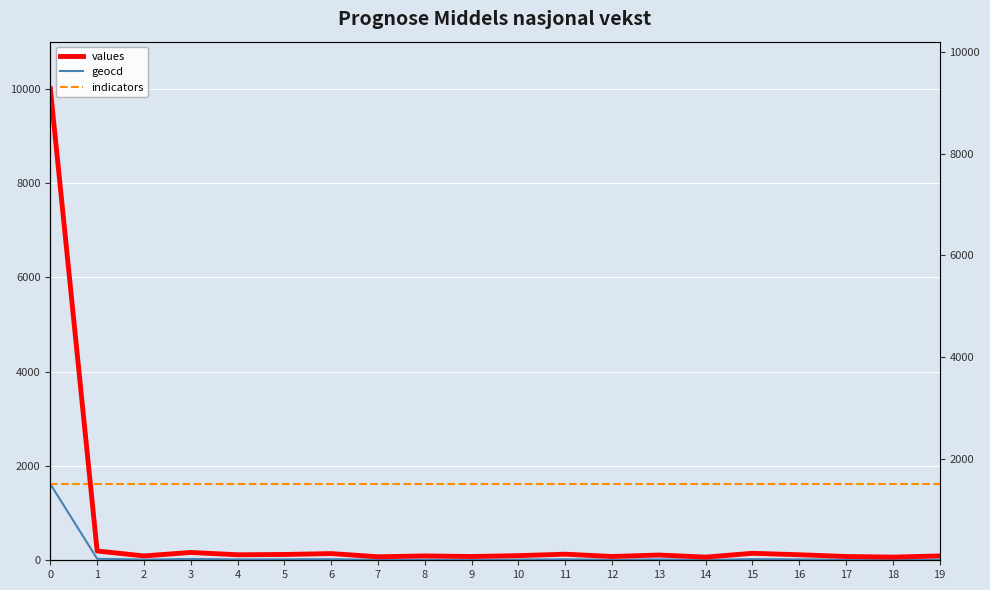

What is the sum of the geocd values at 19 and 16?

34